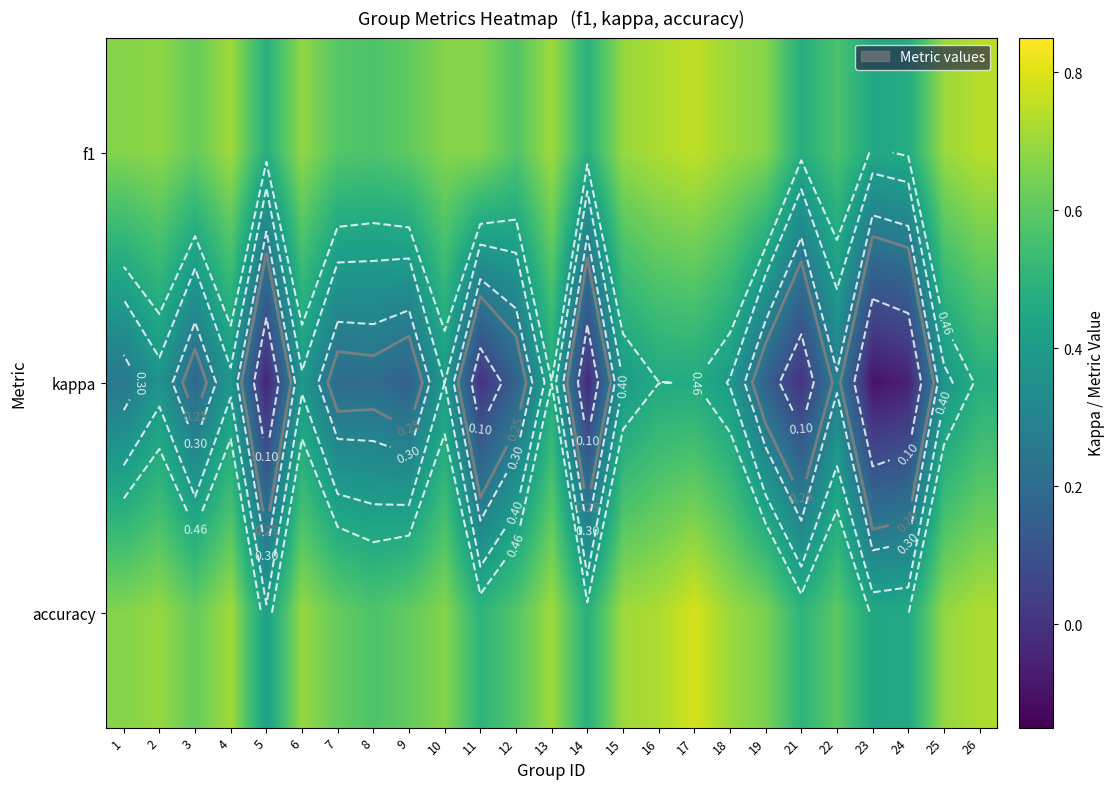

List the series in order of their peak value, highest first.

accuracy, f1, kappa